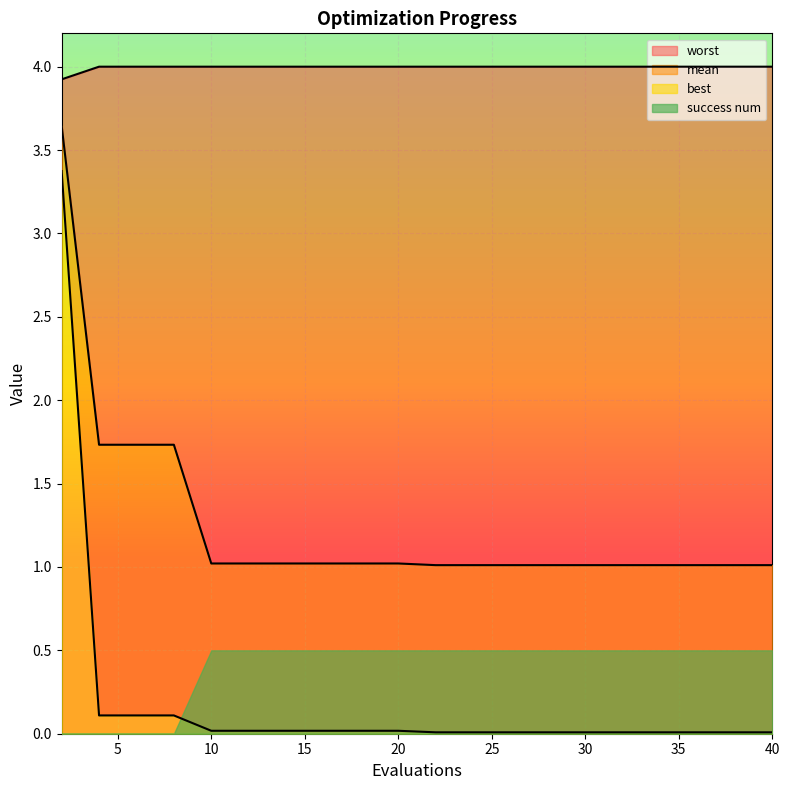

What is the value of the mean point at the 12th from the left?

1.0